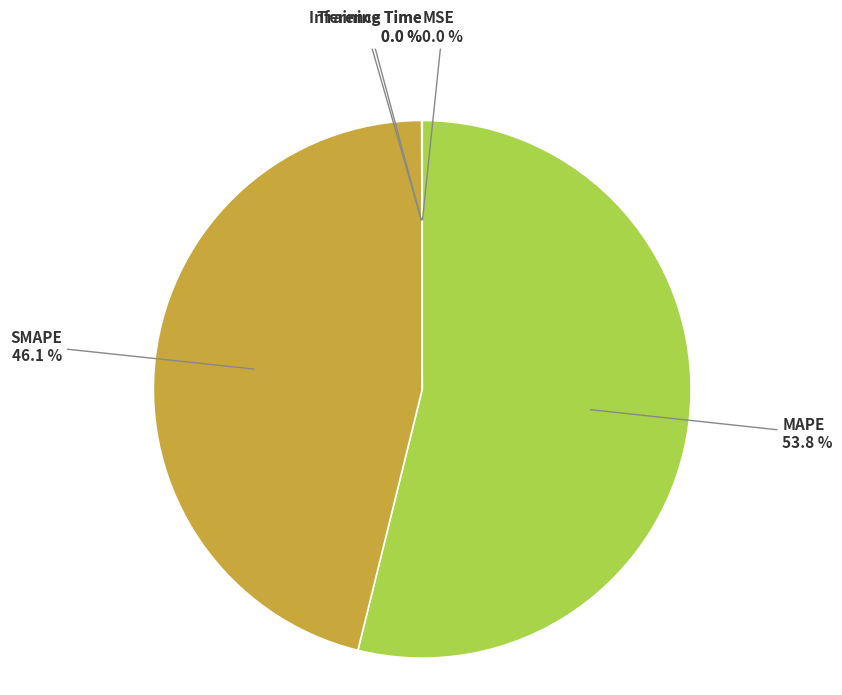

Does MAPE represent more than half of the total?

Yes